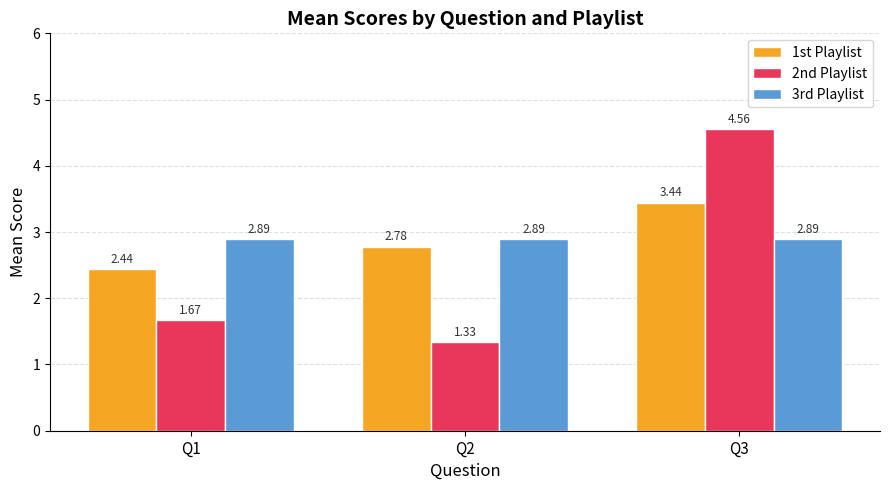

Which series has the widest spread of values?

2nd Playlist